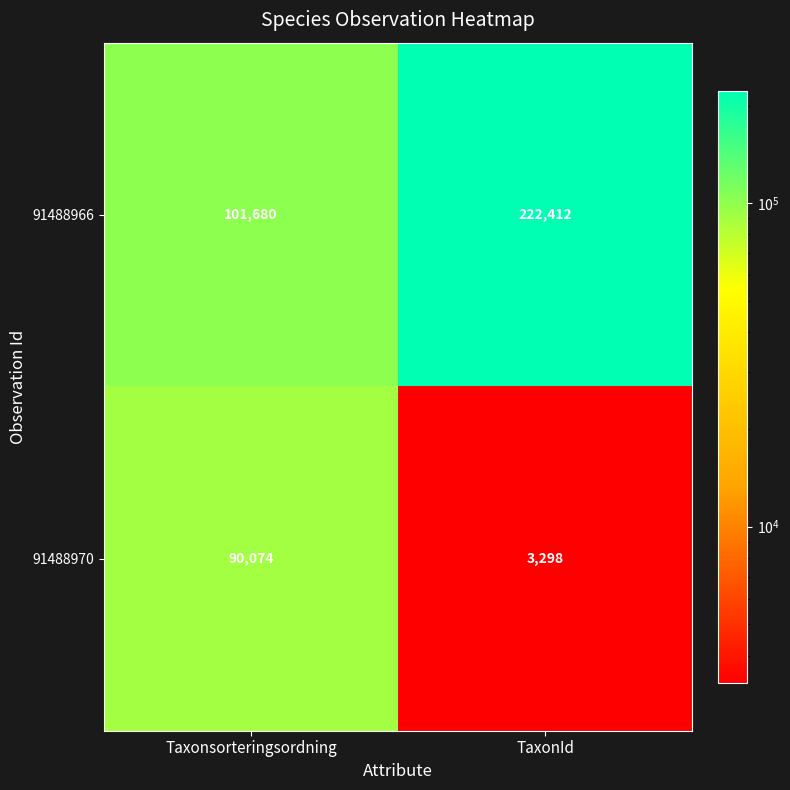

At which category is the sum across all series the highest?

TaxonId